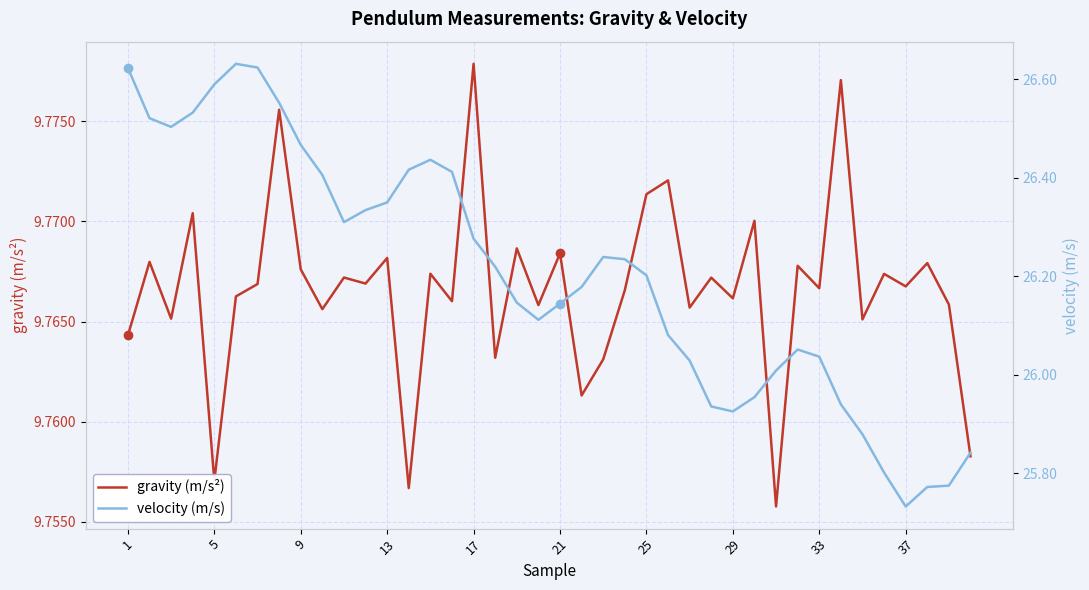

At which label does gravity (m/s²) reach its peak?

17